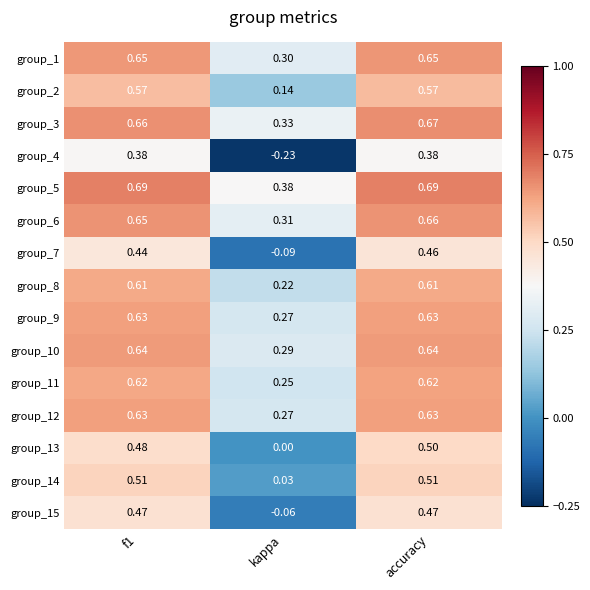

Where is group_11 nearest to the value 0?

kappa